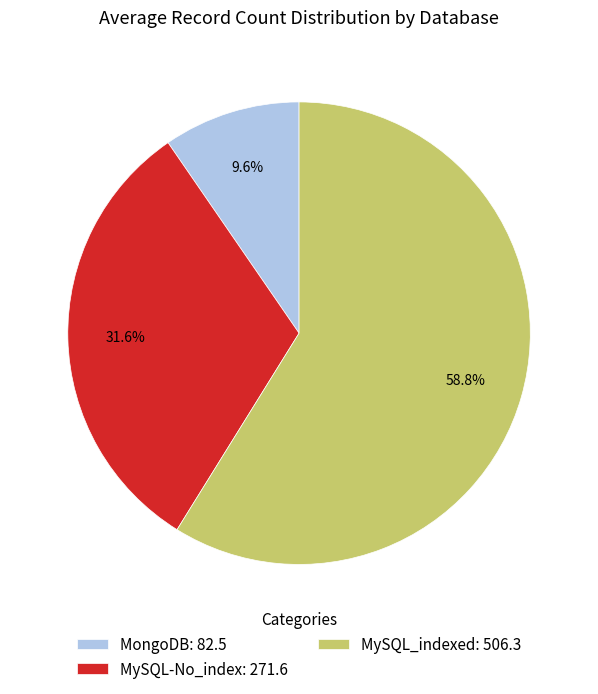

To the nearest percent, what is the difference between the largest and smallest slice percentages?

49%